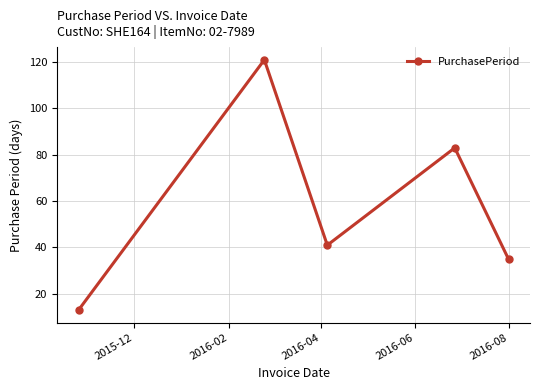

Reading left to right, transcribe all the data shown in this chart.

13	121	41	83	35